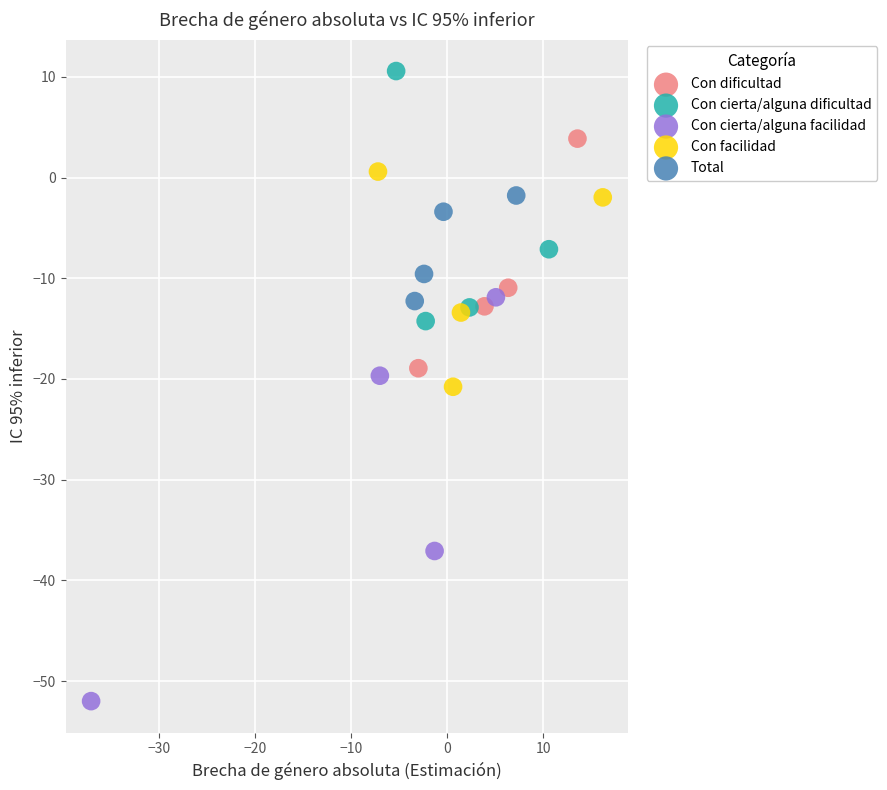

Which series contains the lowest Y value?

Con cierta/alguna facilidad